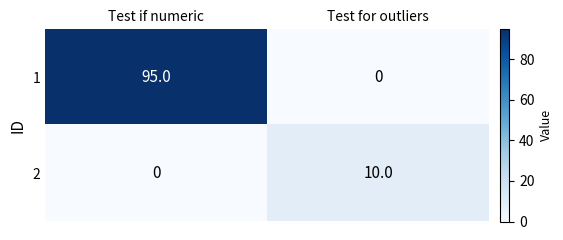

Rank the series by their average value, from lowest to highest.

2, 1